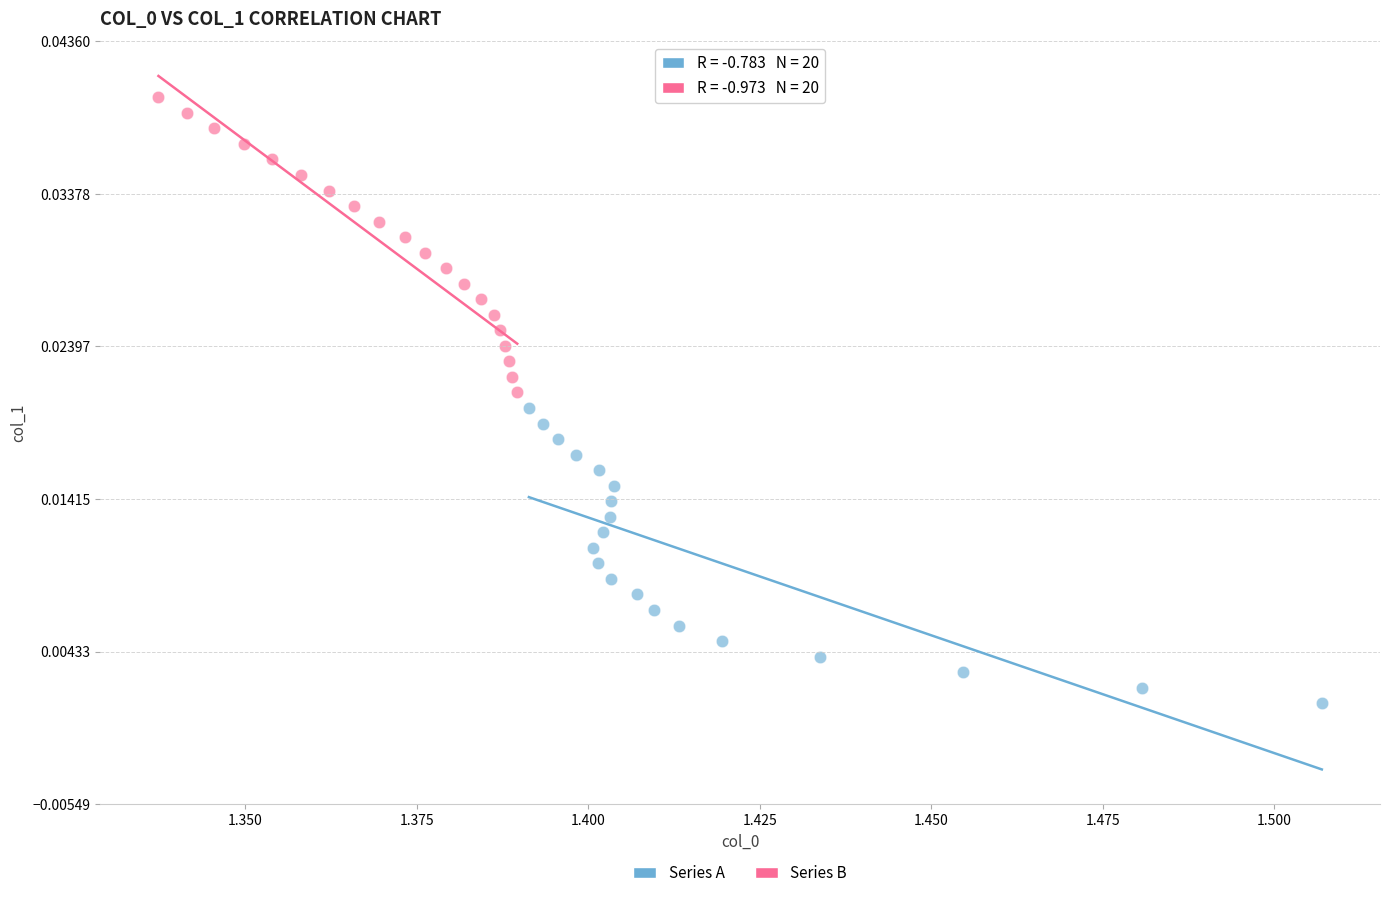

Which series reaches the minimum Y coordinate?

Series A